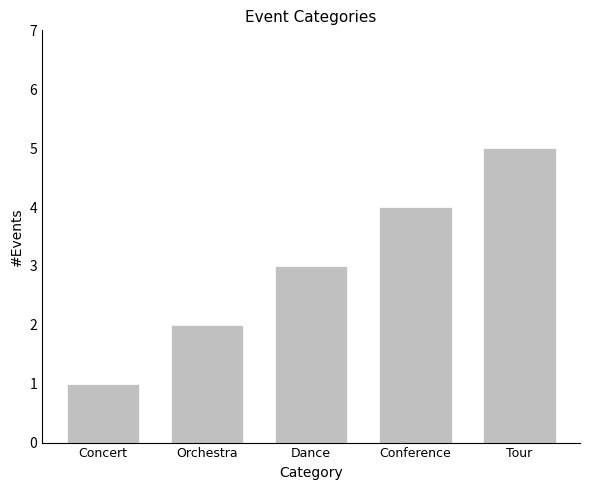

Is it true that the value at Tour is 5?

True